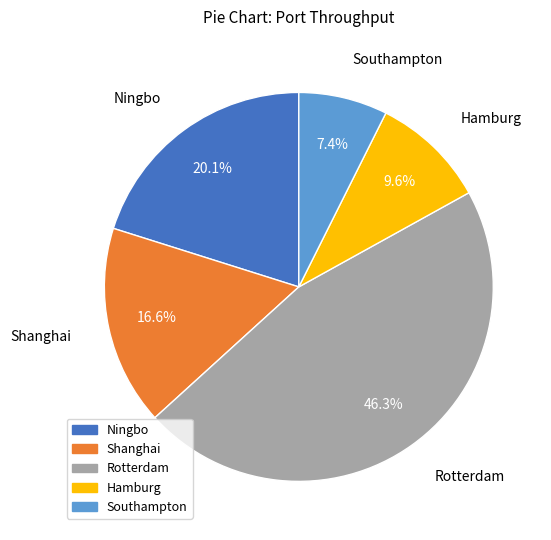

Is there any slice that represents more than half of the pie?

No